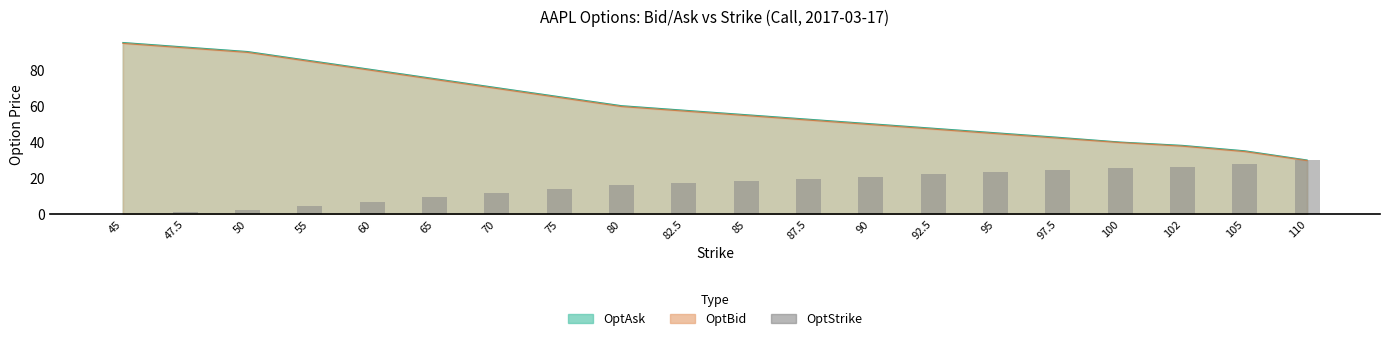

Reading left to right, transcribe all the data shown in this chart.

0.0	1.2	2.3	4.6	6.9	9.2	11.5	13.8	16.2	17.3	18.5	19.6	20.8	21.9	23.1	24.2	25.4	26.3	27.7	30.0